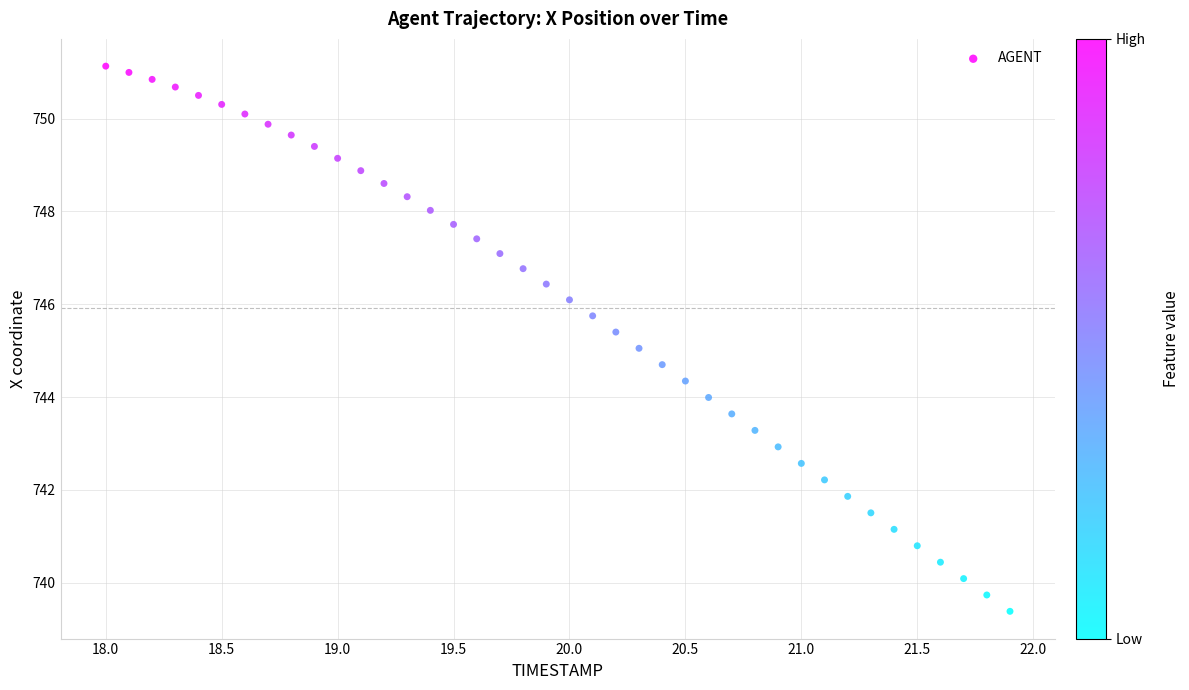

What is the range of Y values (max minus min)?

11.7